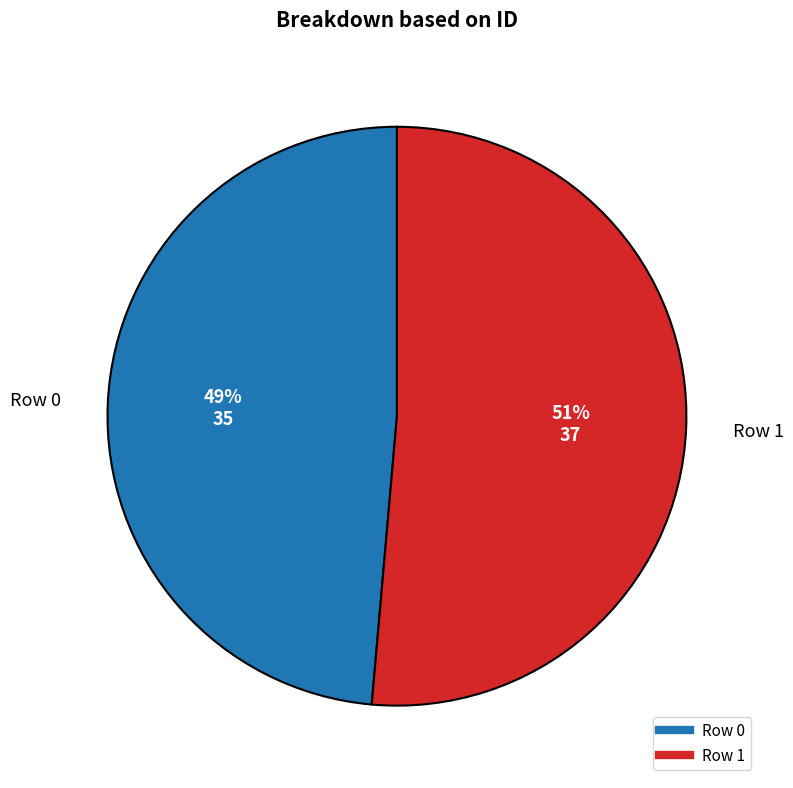

Combined, do Row 0 and Row 1 account for over 50%?

Yes